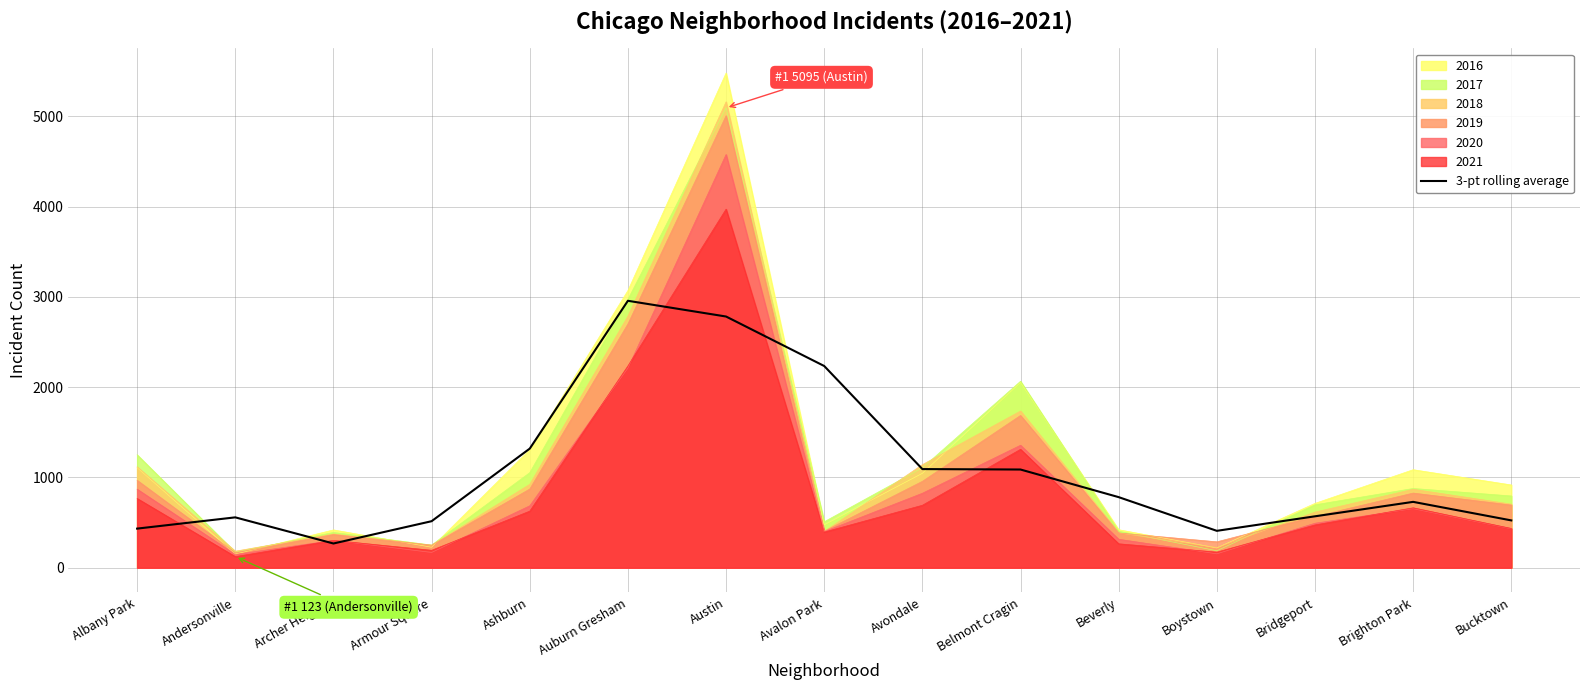

True or false: the data has more than 2 interior local peaks.

True